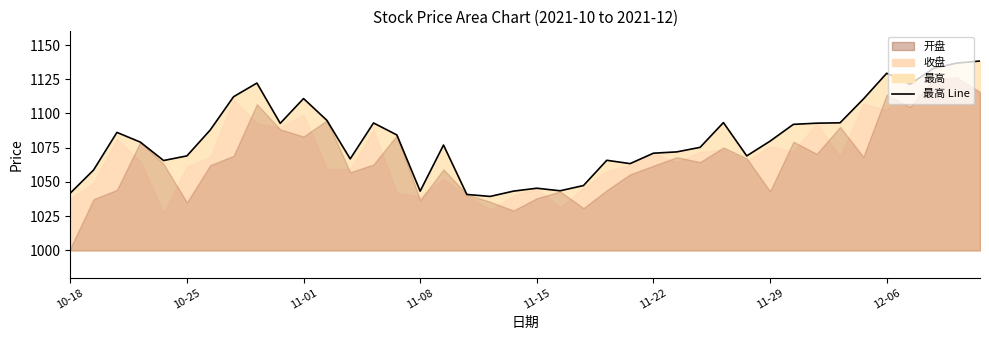

How many lines are shown in the chart?

1